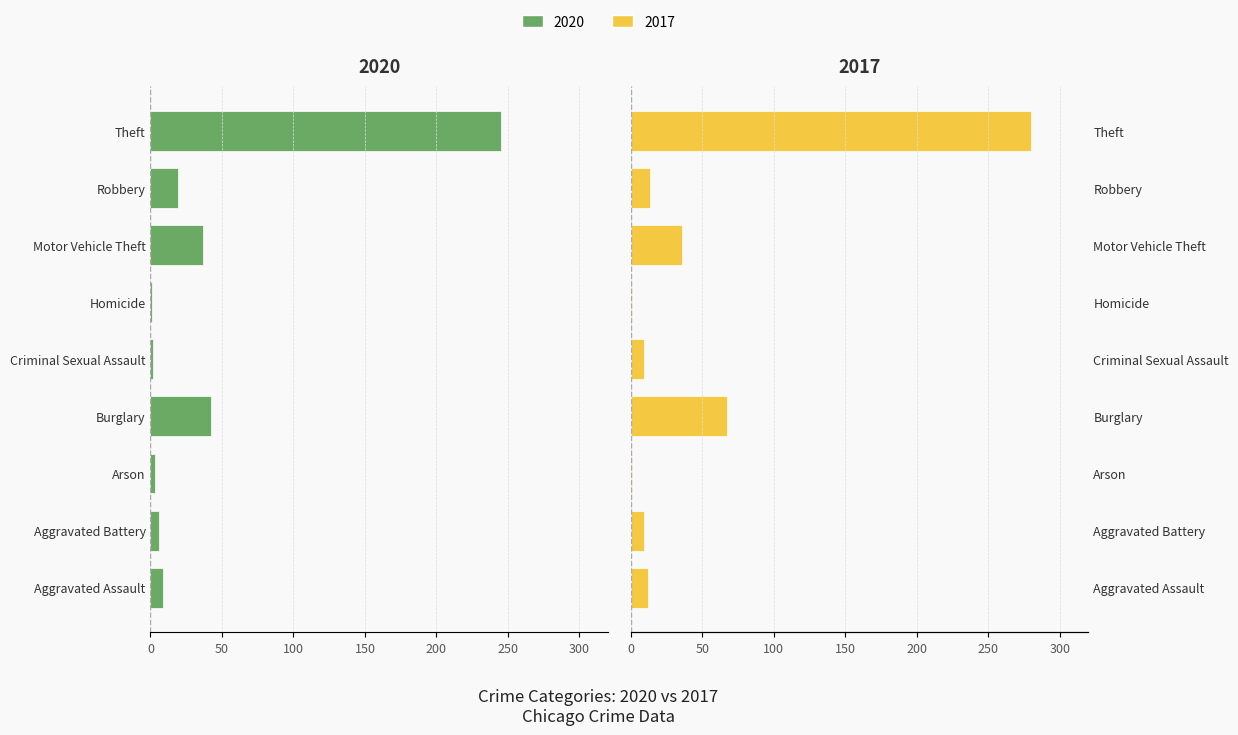

How many bars are there in each group?

2